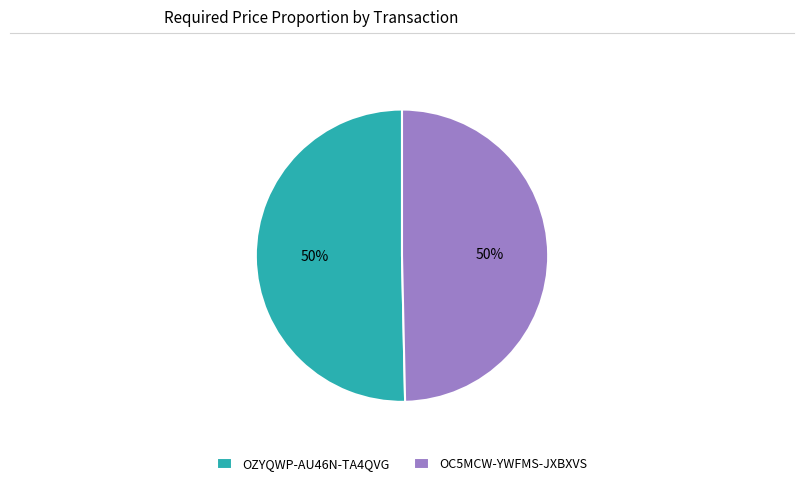

The OC5MCW-YWFMS-JXBXVS slice represents 50% of the pie. True or false?

True